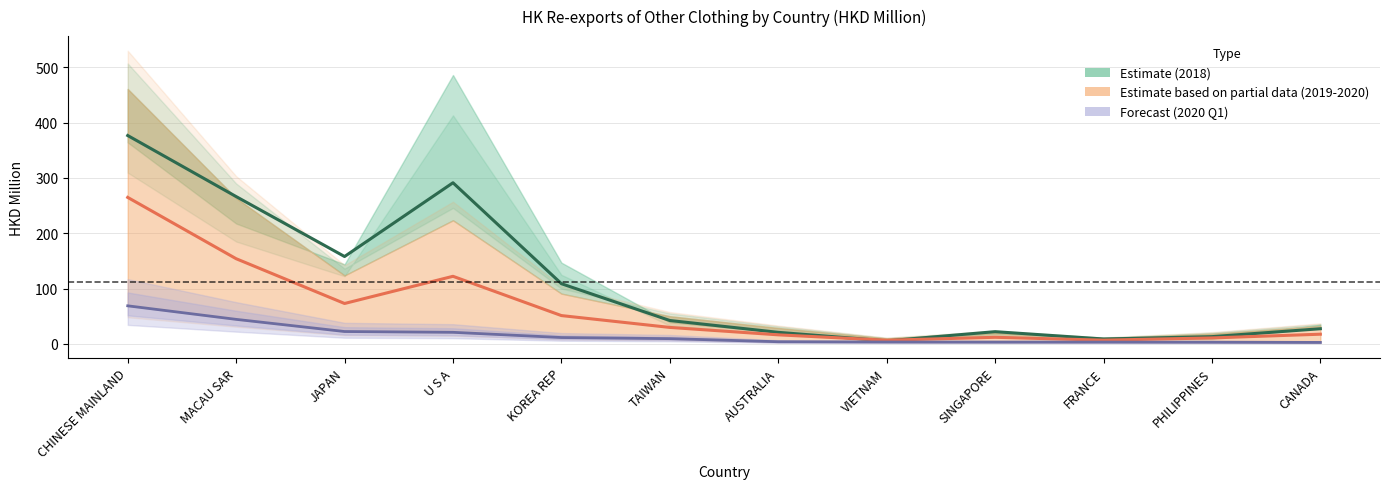

How many interior local valleys does the Estimate (2018) series have?

3